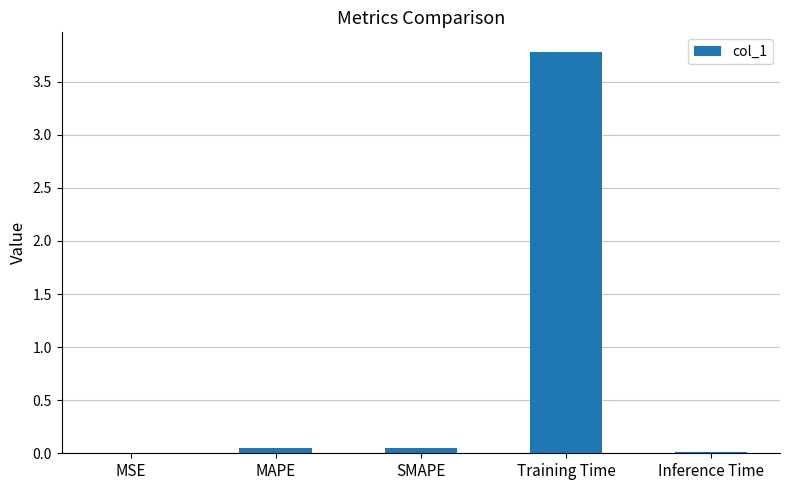

Is it true that the value at Training Time is 6.2?

False